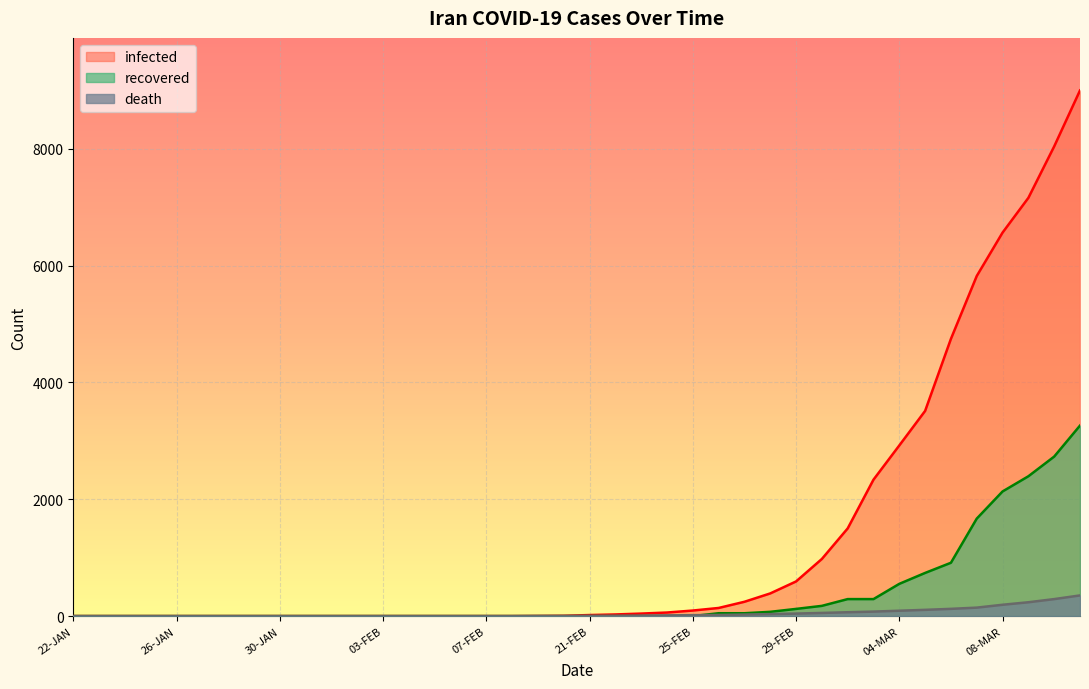

Reading right to left, transcribe all the data shown in this chart.

infected: 11-MAR=9000	10-MAR=8042	09-MAR=7161	08-MAR=6566	07-MAR=5823	06-MAR=4747	05-MAR=3513	04-MAR=2922	03-MAR=2336	02-MAR=1501	01-MAR=978	29-FEB=593	28-FEB=388	27-FEB=245	26-FEB=139	25-FEB=95	24-FEB=61	23-FEB=43	22-FEB=28	21-FEB=18	20-FEB=5	19-FEB=2	08-FEB=0	07-FEB=0	06-FEB=0	05-FEB=0	04-FEB=0	03-FEB=0	02-FEB=0	01-FEB=0	31-JAN=0	30-JAN=0	29-JAN=0	28-JAN=0	27-JAN=0	26-JAN=0	25-JAN=0	24-JAN=0	23-JAN=0	22-JAN=0
recovered: 11-MAR=3262	10-MAR=2731	09-MAR=2394	08-MAR=2134	07-MAR=1669	06-MAR=913	05-MAR=739	04-MAR=552	03-MAR=291	02-MAR=291	01-MAR=175	29-FEB=123	28-FEB=73	27-FEB=49	26-FEB=49	25-FEB=0	24-FEB=0	23-FEB=0	22-FEB=0	21-FEB=0	20-FEB=0	19-FEB=0	08-FEB=0	07-FEB=0	06-FEB=0	05-FEB=0	04-FEB=0	03-FEB=0	02-FEB=0	01-FEB=0	31-JAN=0	30-JAN=0	29-JAN=0	28-JAN=0	27-JAN=0	26-JAN=0	25-JAN=0	24-JAN=0	23-JAN=0	22-JAN=0
death: 11-MAR=354	10-MAR=291	09-MAR=237	08-MAR=194	07-MAR=145	06-MAR=124	05-MAR=107	04-MAR=92	03-MAR=77	02-MAR=66	01-MAR=54	29-FEB=43	28-FEB=34	27-FEB=26	26-FEB=19	25-FEB=16	24-FEB=12	23-FEB=8	22-FEB=5	21-FEB=4	20-FEB=2	19-FEB=2	08-FEB=0	07-FEB=0	06-FEB=0	05-FEB=0	04-FEB=0	03-FEB=0	02-FEB=0	01-FEB=0	31-JAN=0	30-JAN=0	29-JAN=0	28-JAN=0	27-JAN=0	26-JAN=0	25-JAN=0	24-JAN=0	23-JAN=0	22-JAN=0